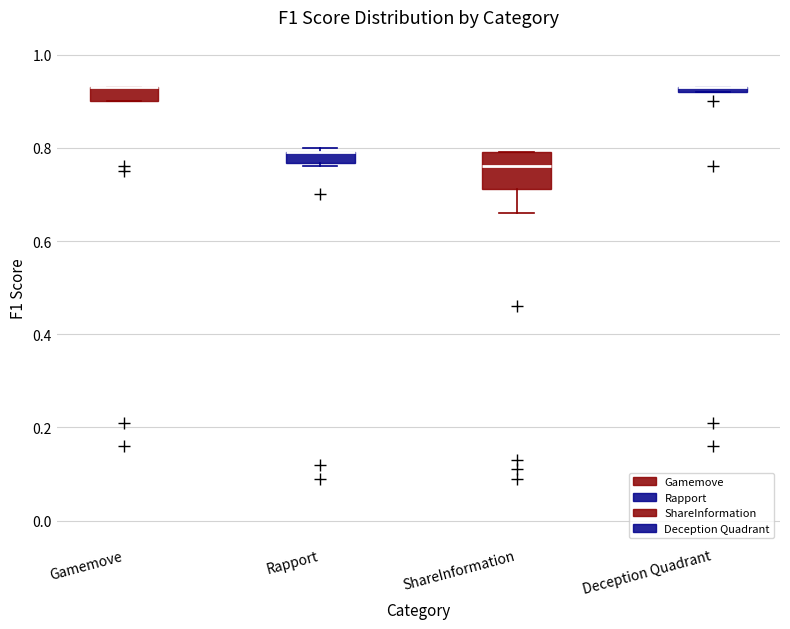

Where does the median line of the box for ShareInformation sit on the y-axis? The values are not printed on the chart, so give them approximately, as read against the axis.

0.76